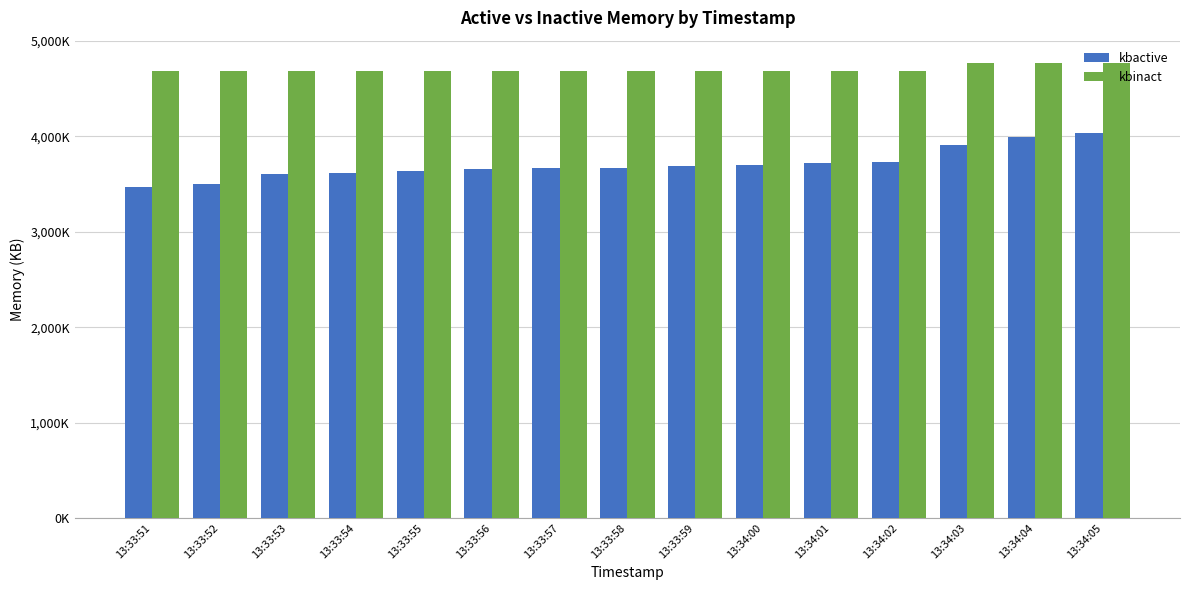

Are the bars grouped side by side (vs. stacked)?

Yes